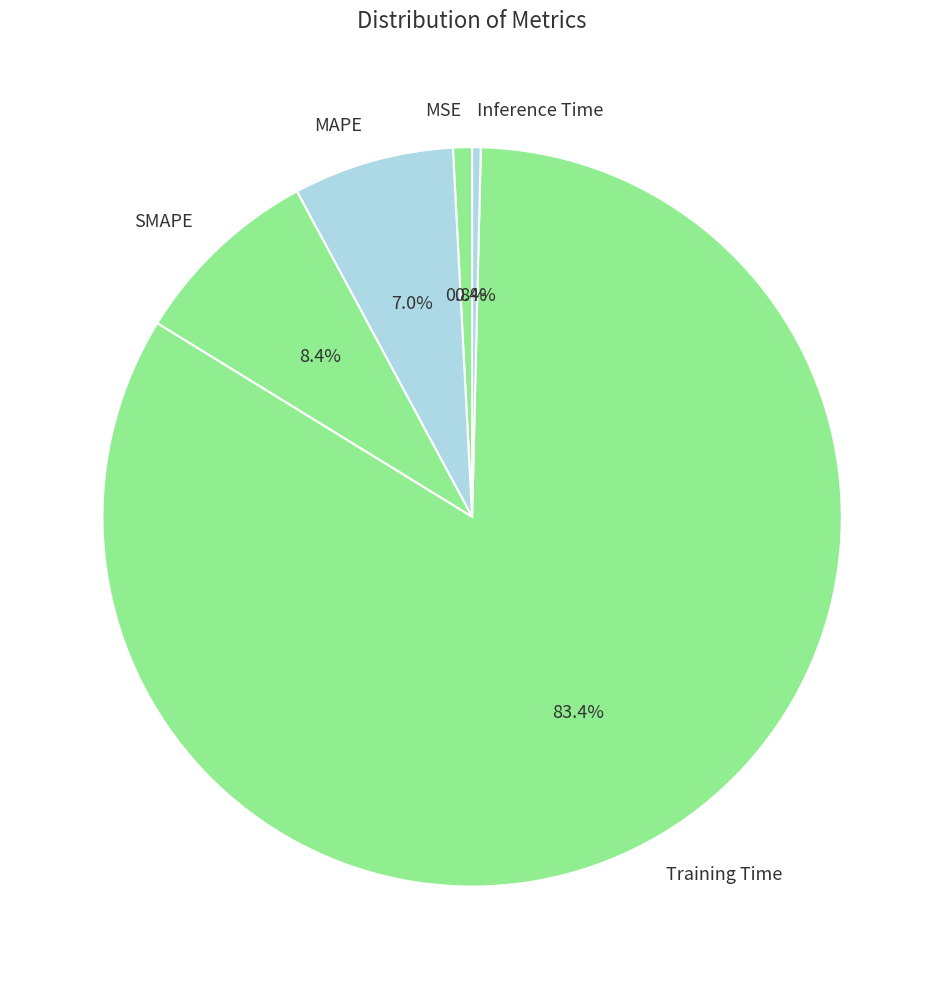

Count the number of slices in the pie.

5